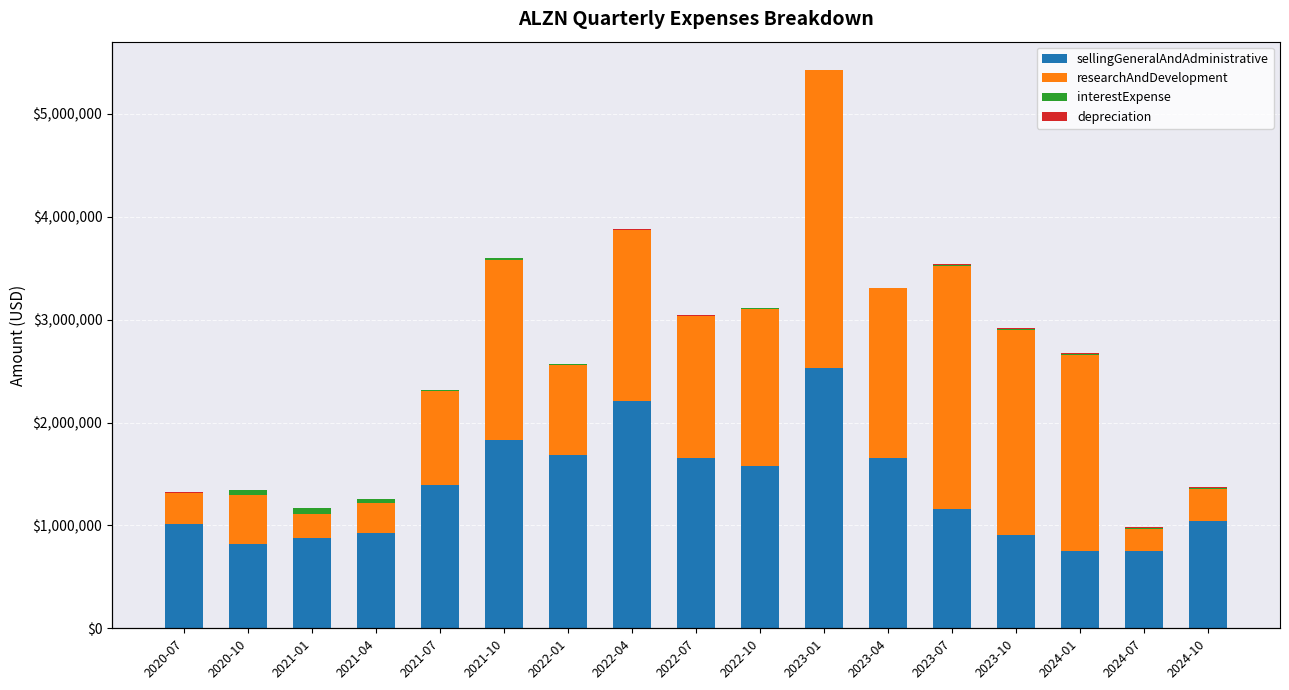

At which category is the sum across all series the highest?

2023-01